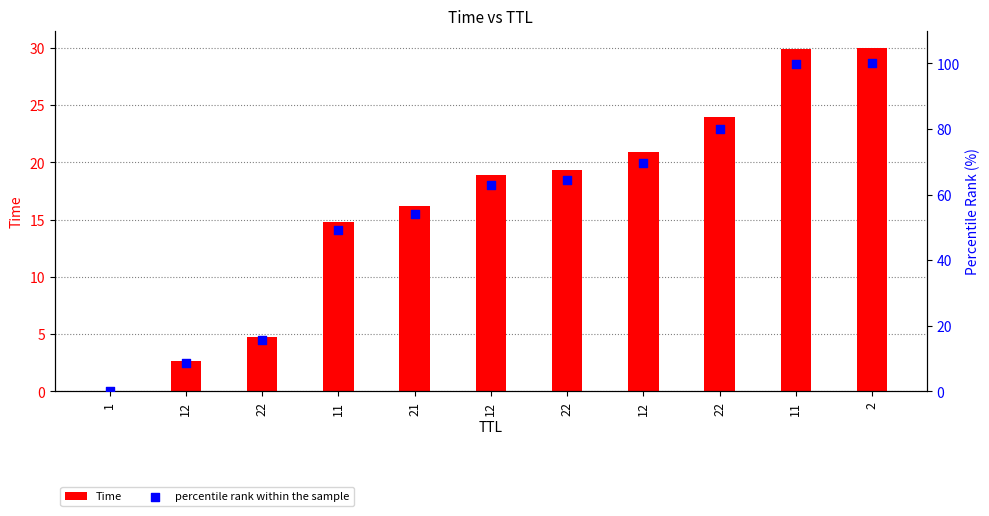

Which series contains the highest Y value?

percentile rank within the sample